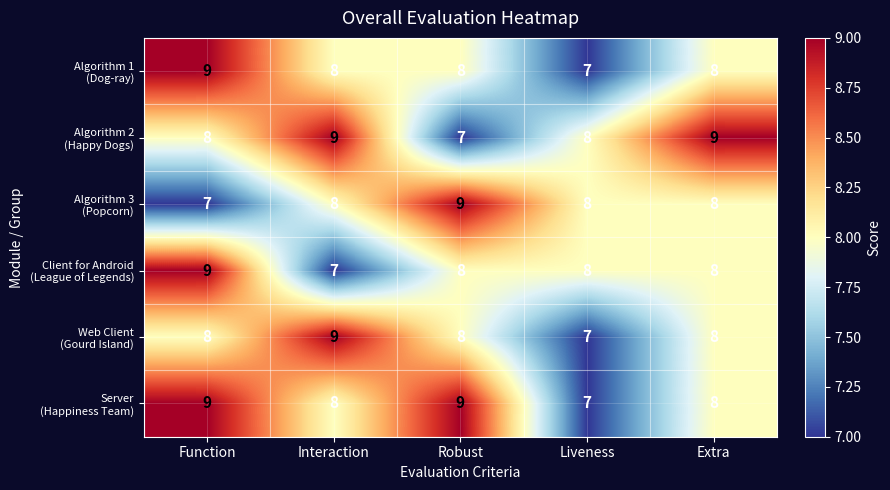

At how many categories does at least one series exceed 7?

5